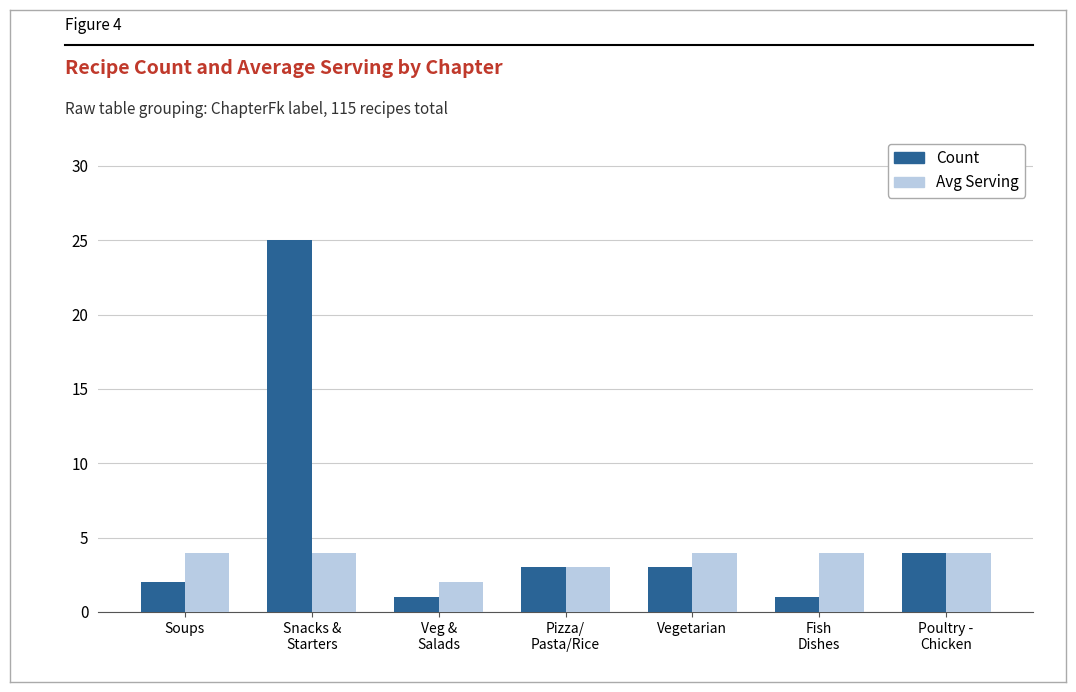

What is the total value across all series at Snacks &
Starters?

29